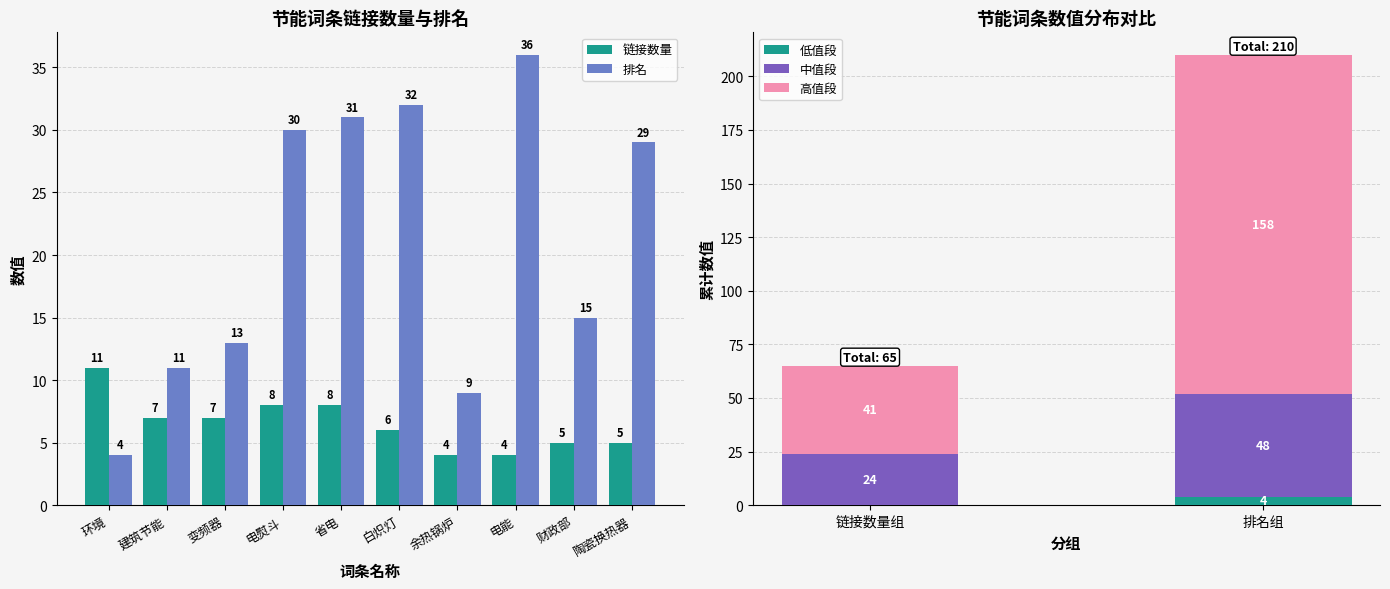

Count the number of categories in the chart.

10